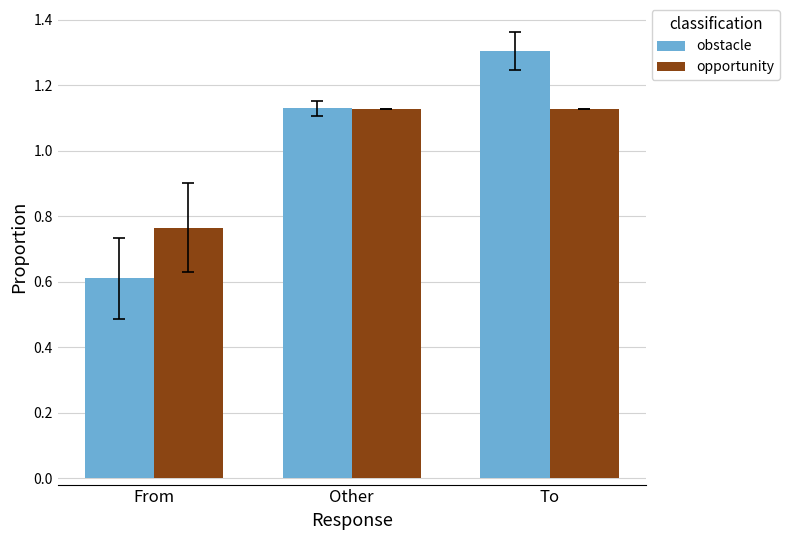

Rank the series at From from lowest to highest value.

obstacle, opportunity